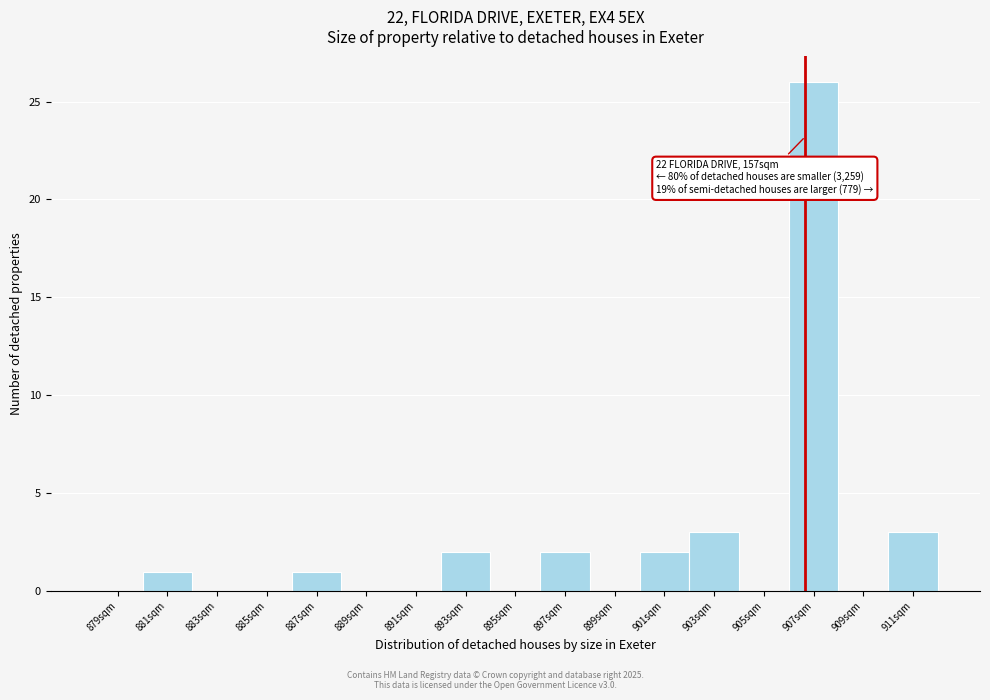

Over which range of the x-axis is the bar tallest?

906 to 908